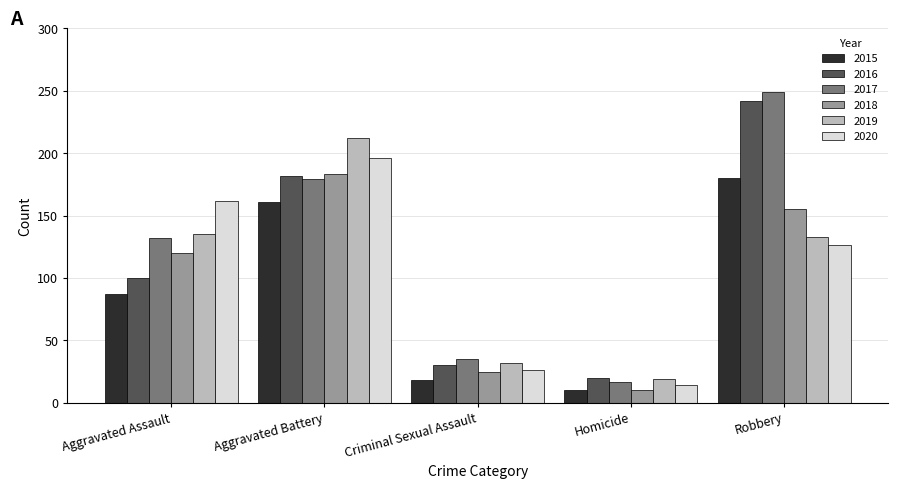

The value of 2020 at Aggravated Assault is 287. True or false?

False